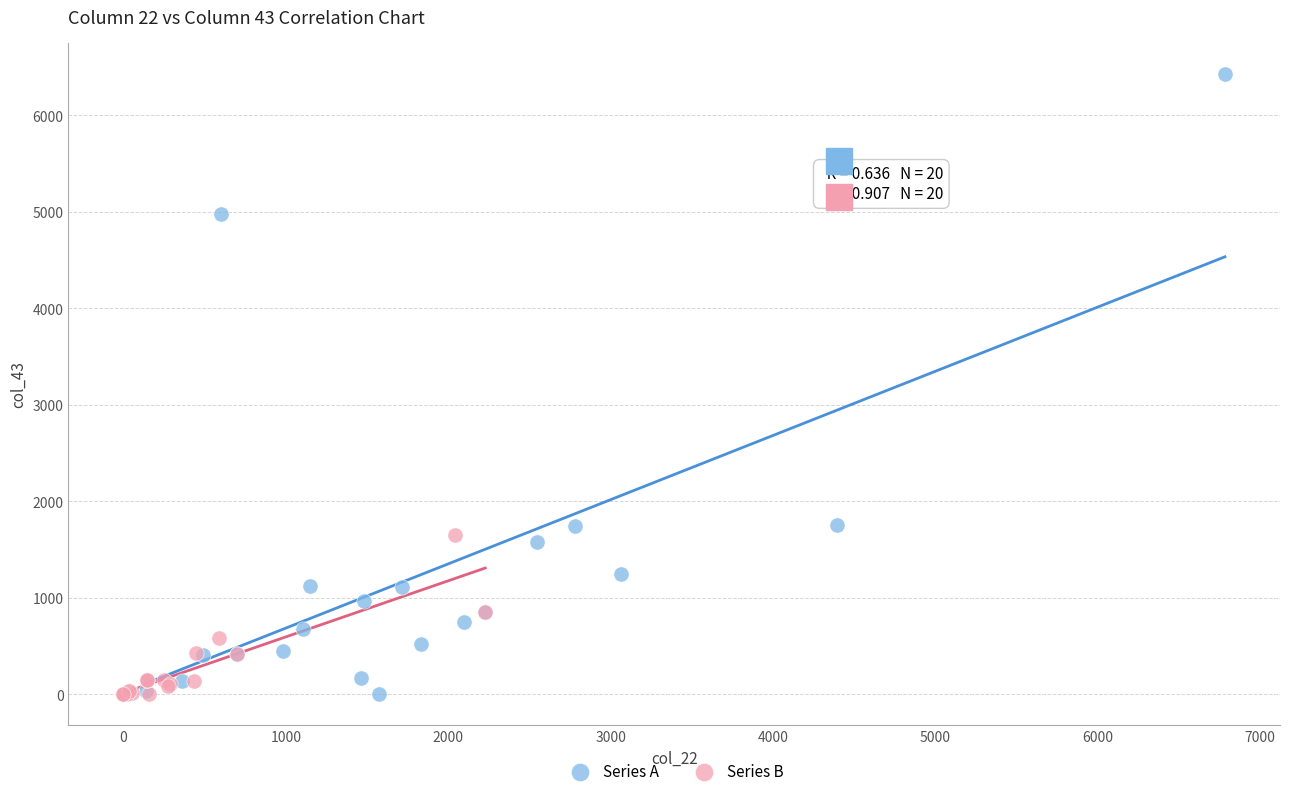

Which series reaches the maximum Y coordinate?

Series A